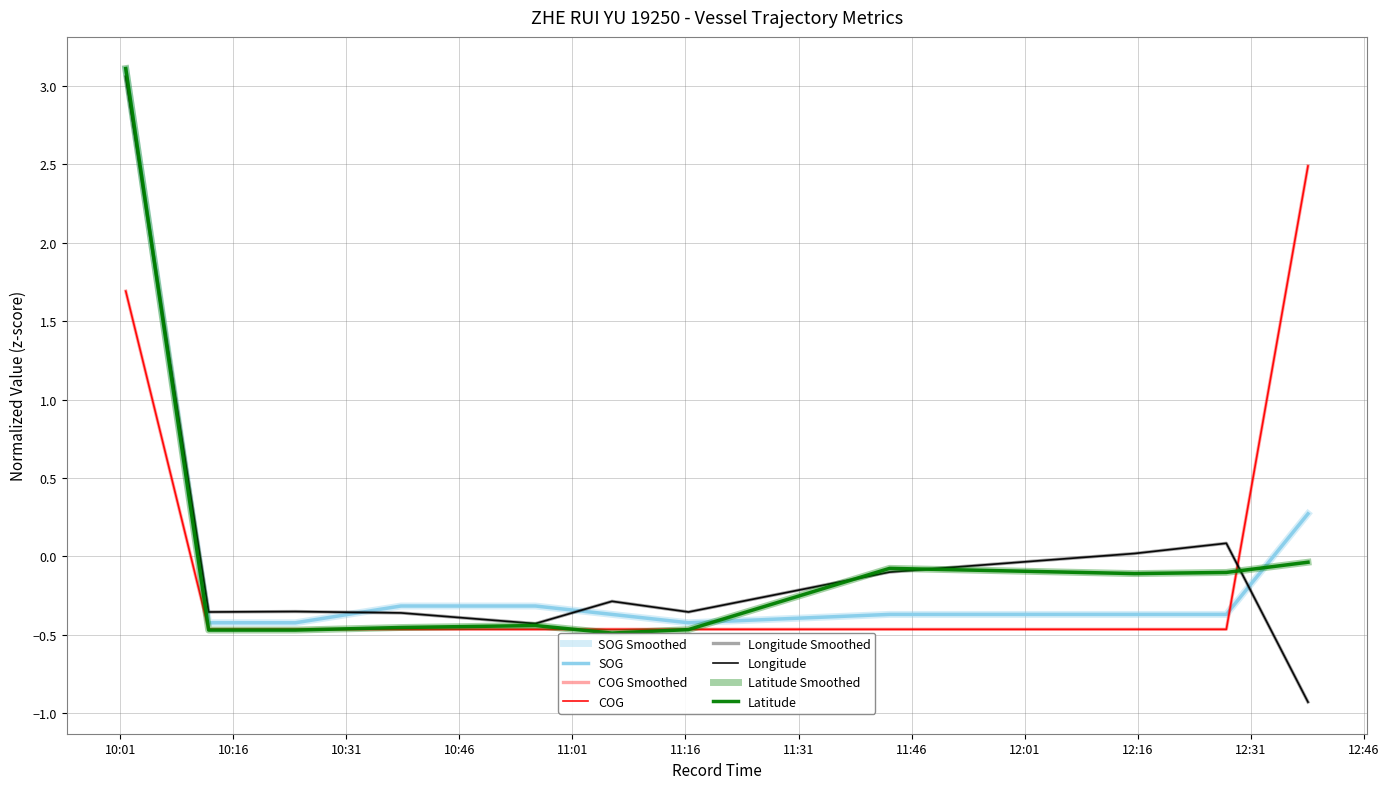

Where do COG and Latitude first cross each other?

2024-04-16 10:01:44 and 2024-04-16 10:12:44